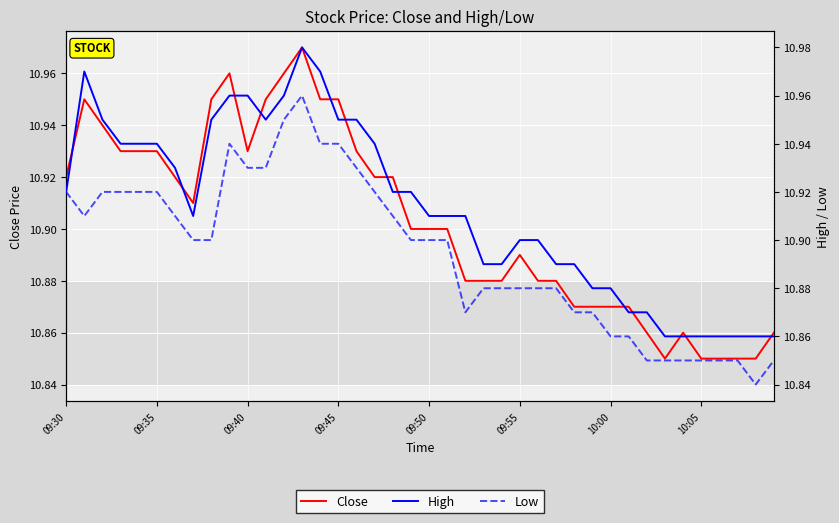

True or false: Low has more than 2 points higher than both neighbors.

False